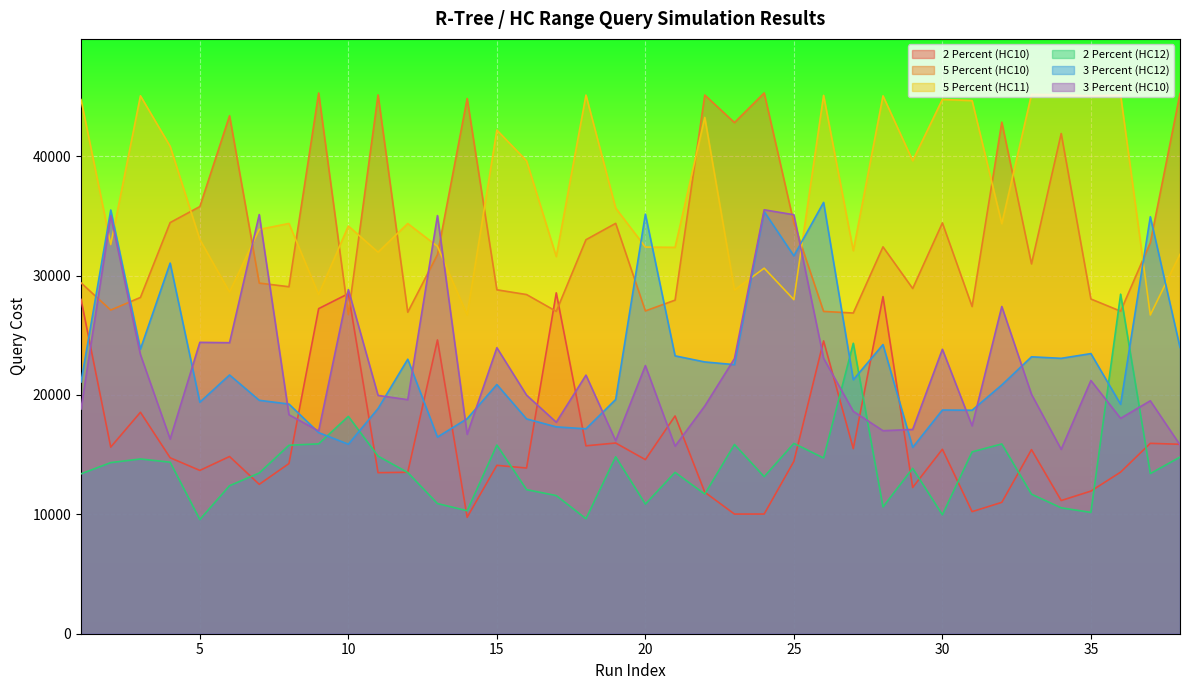

Reading left to right, list all the values displayed in this chart.

2 Percent (HC10): 27998	15630	18546	14737	13677	14841	12511	14250	27226	28482	13487	13520	24603	9752	14101	13878	28548	15737	15972	14581	18237	11854	10021	10025	14439	24523	15505	28231	12247	15451	10224	11002	15417	11155	11944	13533	15945	15865
5 Percent (HC10): 29382	27107	28165	34432	35776	43380	29366	29060	45283	26720	45125	26927	31750	44824	28803	28405	26999	32997	34368	27034	27938	45114	42807	45288	34404	26993	26859	32400	28913	34406	27404	42842	30974	41892	28033	27012	32746	45235
5 Percent (HC11): 44732	32593	45050	40819	33015	28612	33859	34358	28412	34146	31955	34352	32441	26698	42181	39604	31588	45110	35649	32381	32359	43239	28782	30613	27976	45085	32077	45046	39612	44746	44648	34339	45171	45130	45037	45118	26693	31775
2 Percent (HC12): 13391	14331	14635	14366	9563	12396	13461	15782	15903	18204	14874	13498	10902	10300	15800	12067	11571	9632	14813	10859	13513	11695	15849	13153	15940	14716	24326	10621	13851	9963	15230	15893	11685	10543	10161	28436	13413	14792
3 Percent (HC12): 21078	35485	23838	31041	19389	21670	19549	19234	16844	15871	18859	22989	16470	18009	20870	17991	17323	17161	19616	35141	23271	22761	22535	35354	31643	36122	21269	24216	15607	18734	18717	20833	23191	23064	23460	19214	34921	23978
3 Percent (HC10): 18814	35014	23376	16299	24403	24372	35105	18341	16978	28820	19958	19600	35017	16695	23952	19980	17713	21656	16165	22454	15709	19072	23043	35504	35090	23065	18627	17002	17107	23825	17406	27405	20049	15440	21207	18039	19508	15815